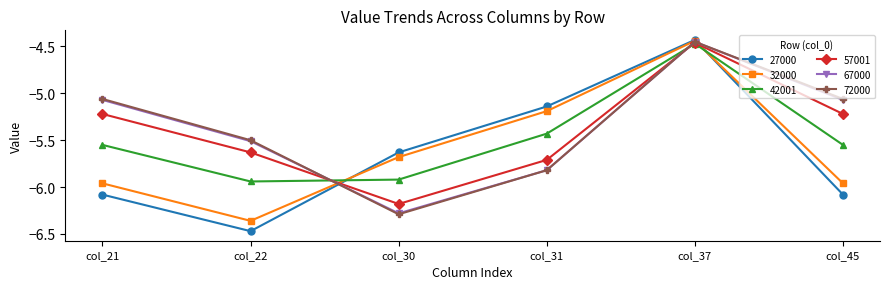

At which category does 67000 reach its first local valley?

col_30